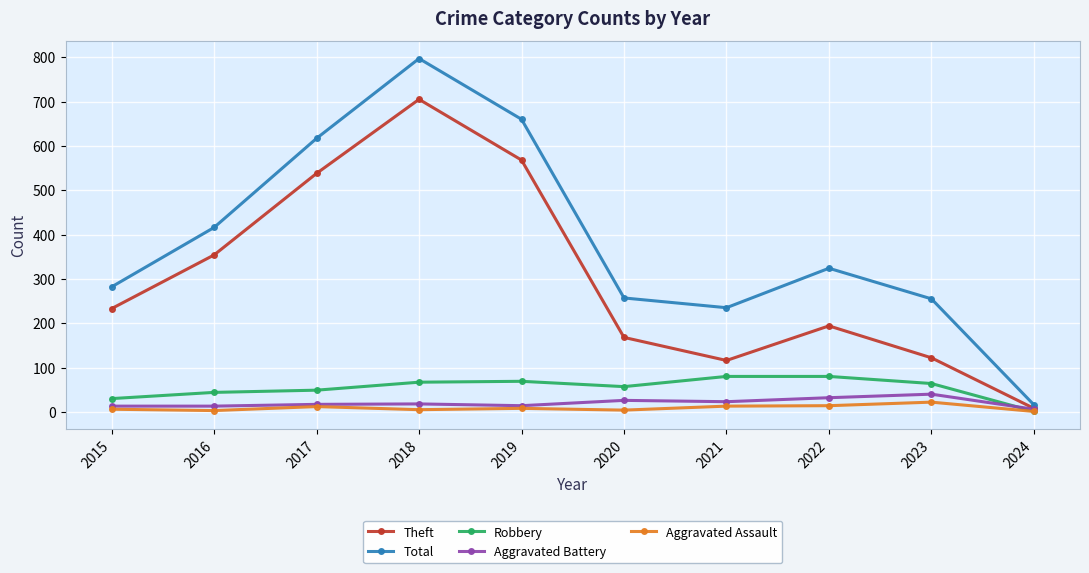

The value of Total at 2020 is 257. True or false?

True